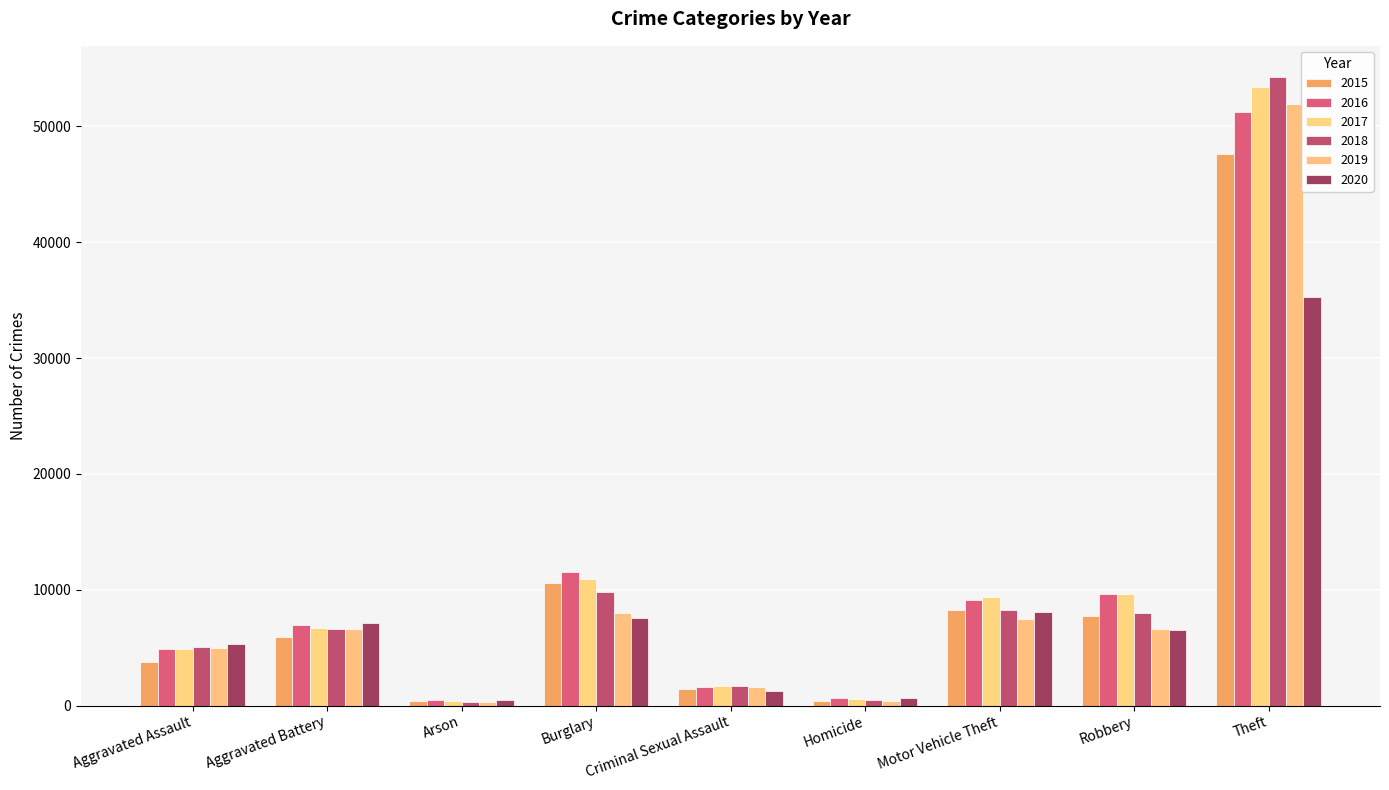

Which series changed the most between Criminal Sexual Assault and Homicide?

2019